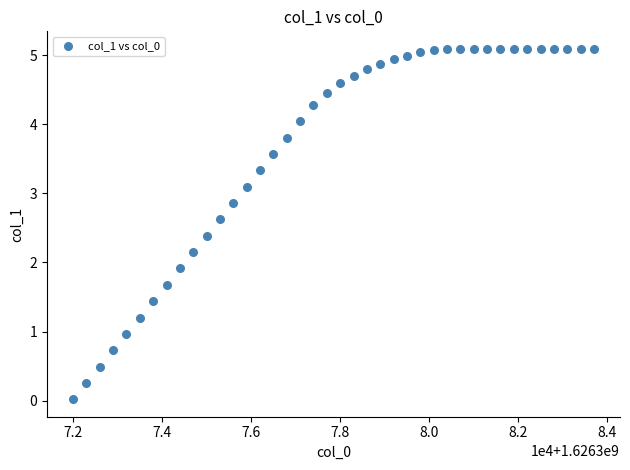

What Y value in the scatter plot is closest to 2?

1.9